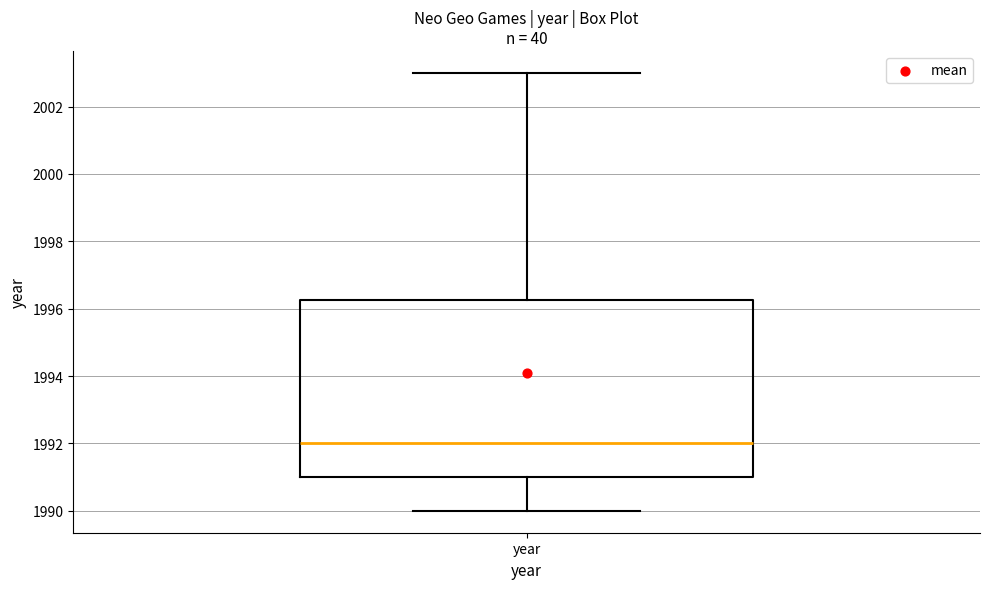

Where is the upper edge of the box for year on the y-axis? The values are not printed on the chart, so give them approximately, as read against the axis.

1996.2